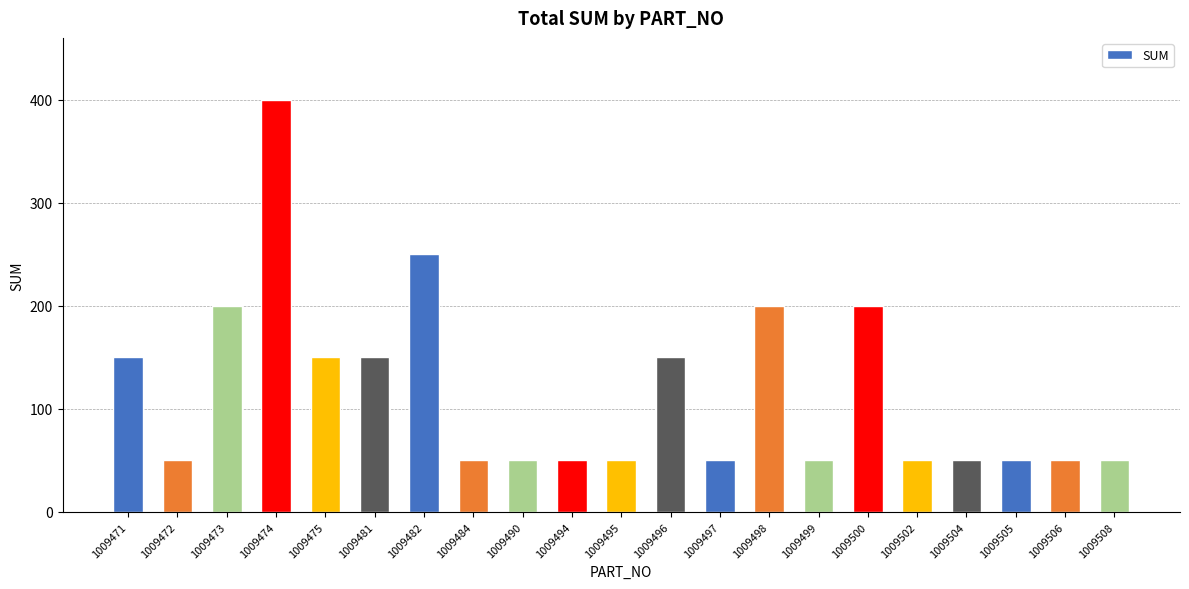

What is the difference between the values at 1009474 and 1009502?

350